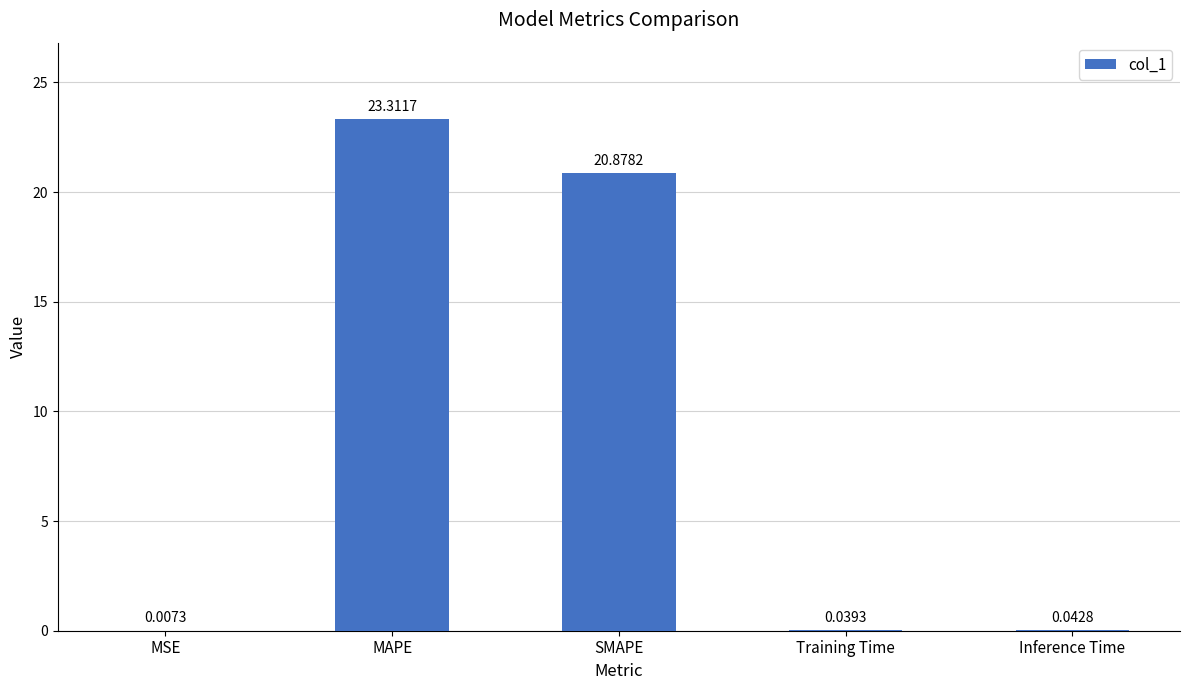

Count the number of categories in the chart.

5